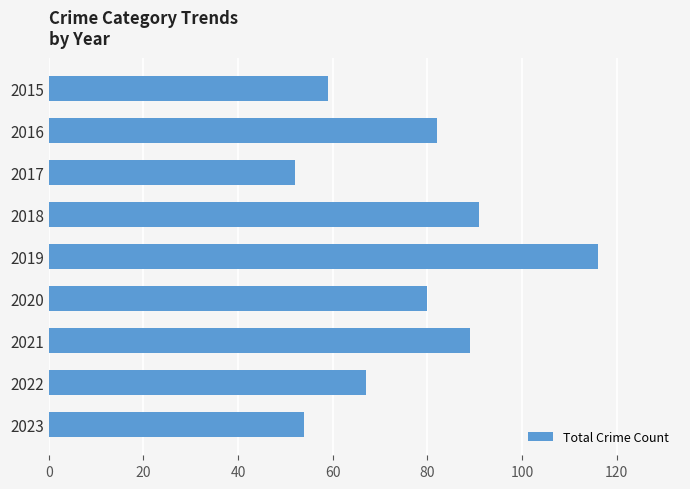

What is the smallest value displayed?

52